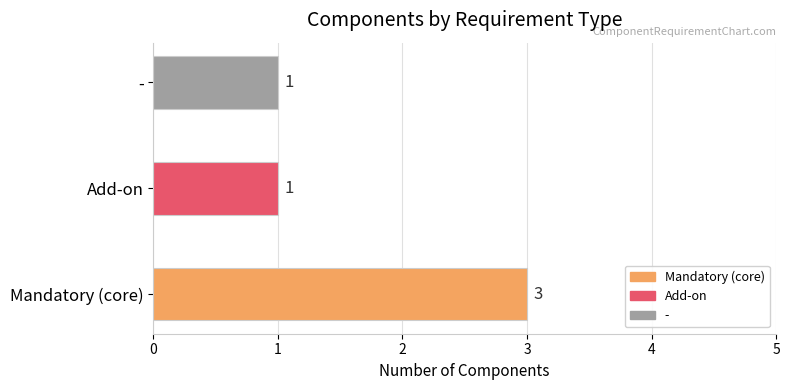

The chart shows a value of 1 at -. True or false?

True